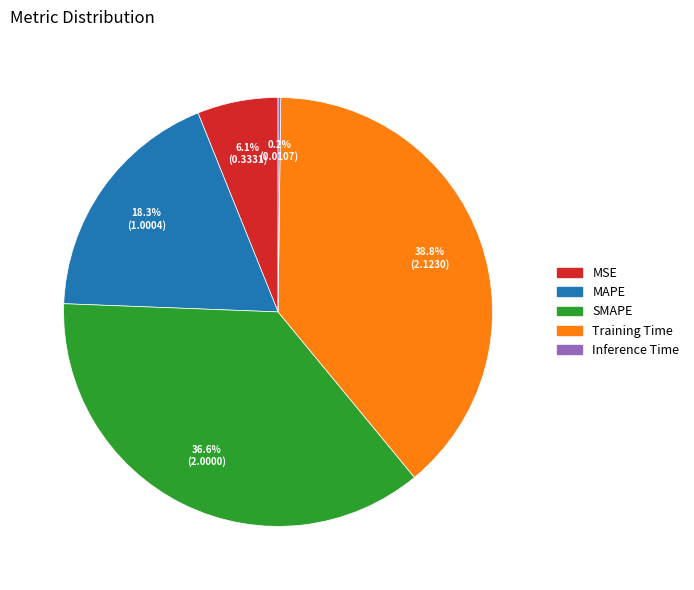

What is the largest slice in the pie chart?

Training Time